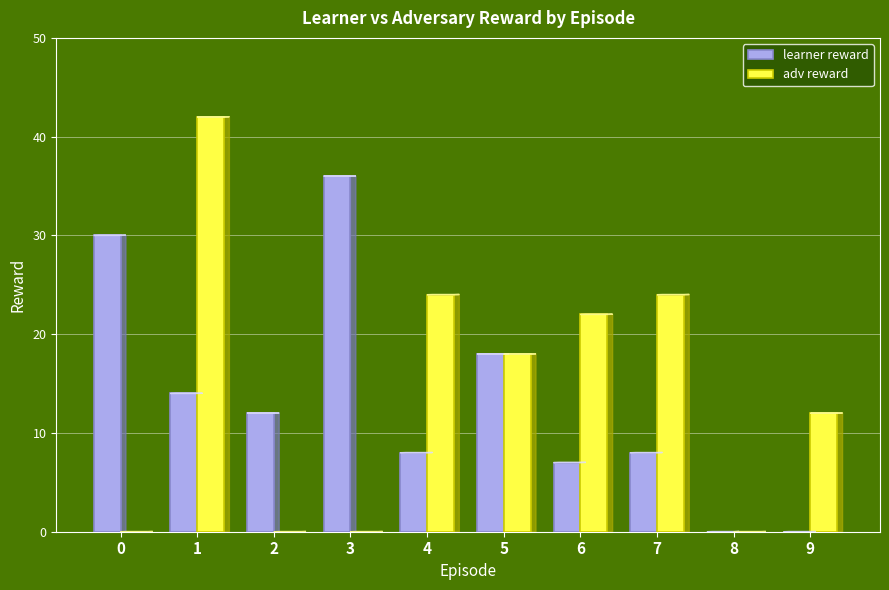

Which series has the largest total across all categories?

adv reward